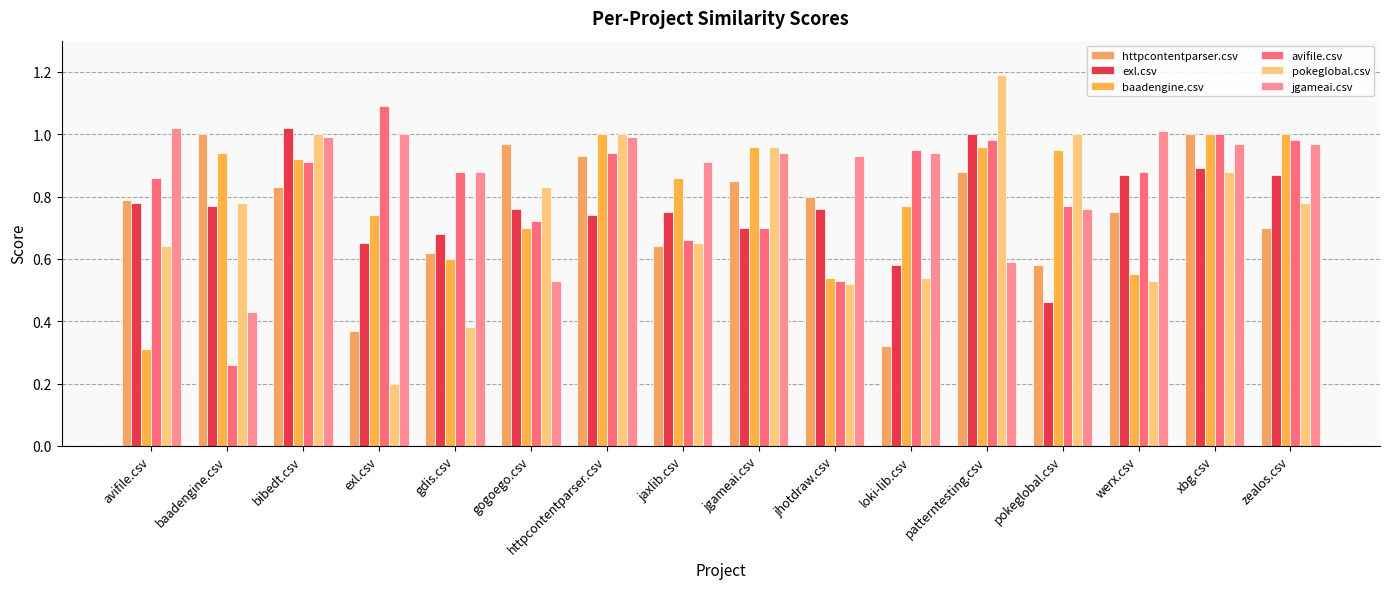

What is the label of the 15th bar from the left?

xbg.csv